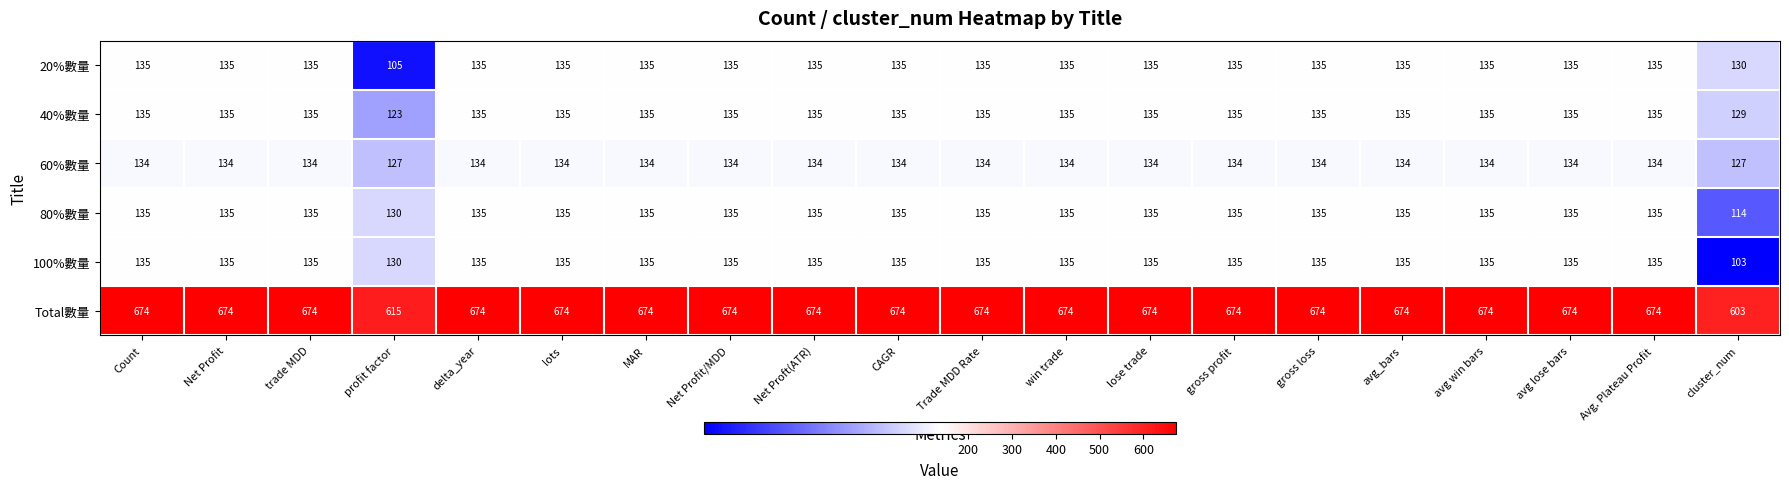

What is the smallest value displayed?

103